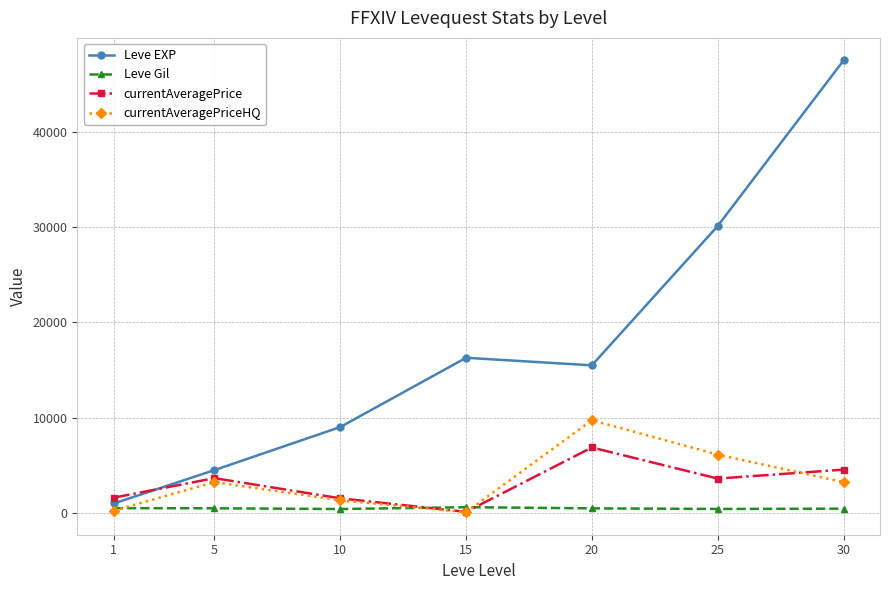

At which category does currentAveragePriceHQ reach its first local valley?

15